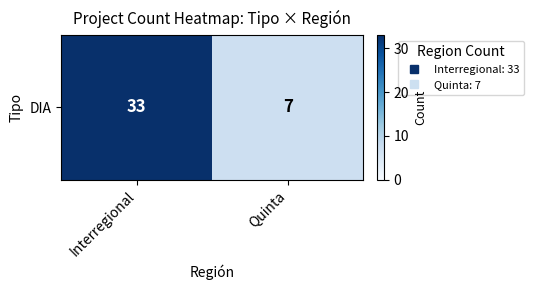

Reading left to right, what are all the values shown in this chart?

Interregional=33	Quinta=7